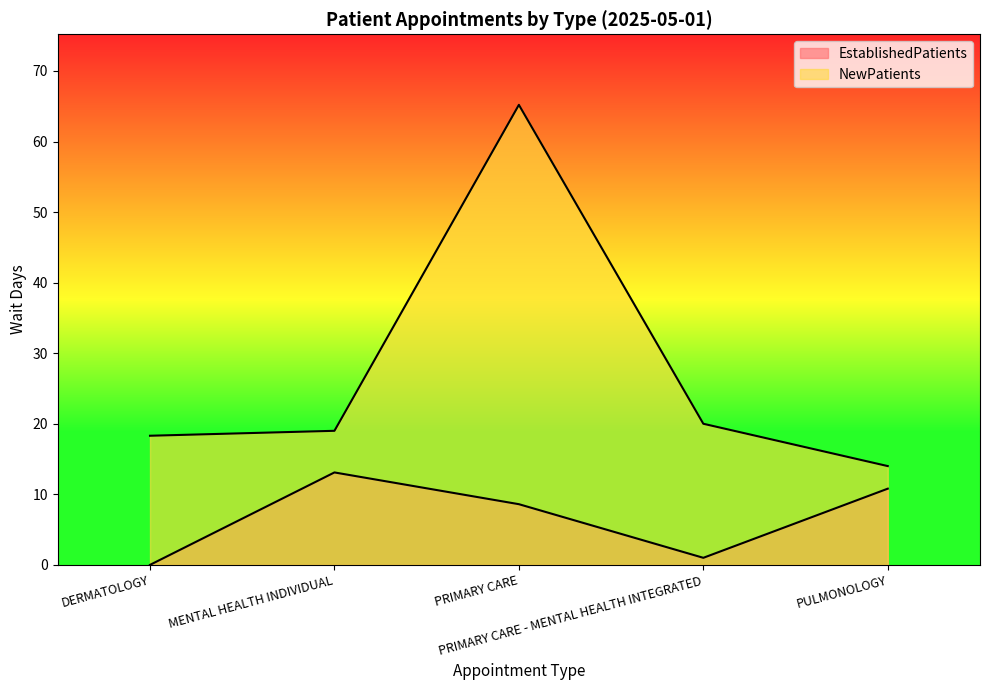

Is the value of EstablishedPatients at PRIMARY CARE - MENTAL HEALTH INTEGRATED greater than the value of NewPatients at MENTAL HEALTH INDIVIDUAL?

No